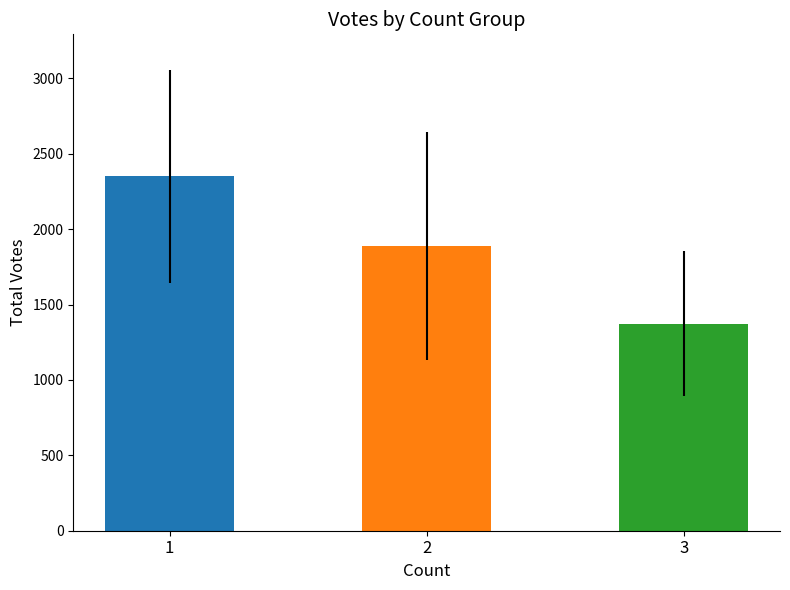

What is the maximum value shown in the chart?

2352